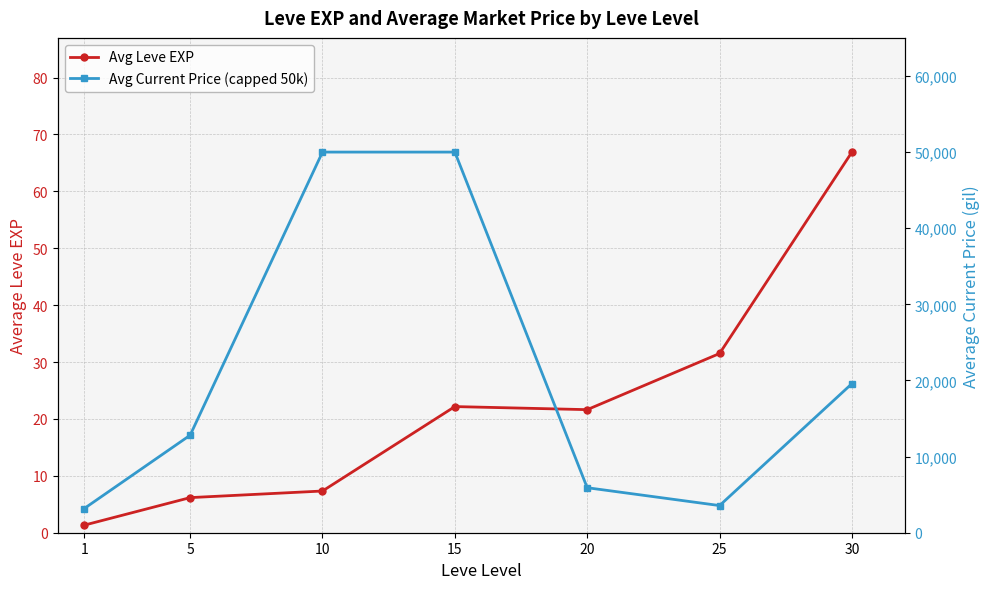

Rank the series at 25 from highest to lowest value.

Avg Current Price (capped 50k), Avg Leve EXP